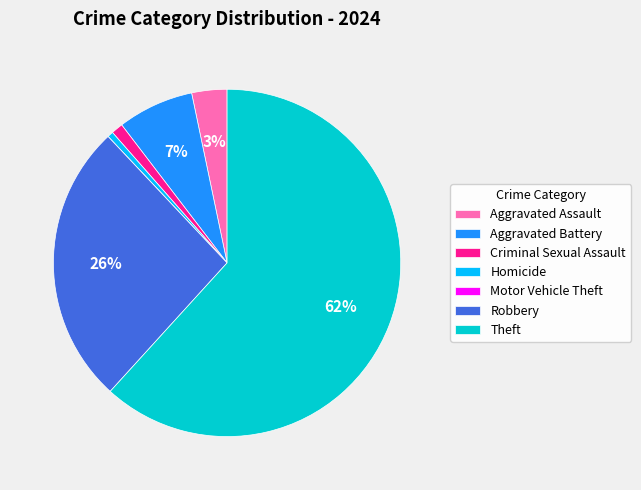

Which category accounts for the majority?

Theft